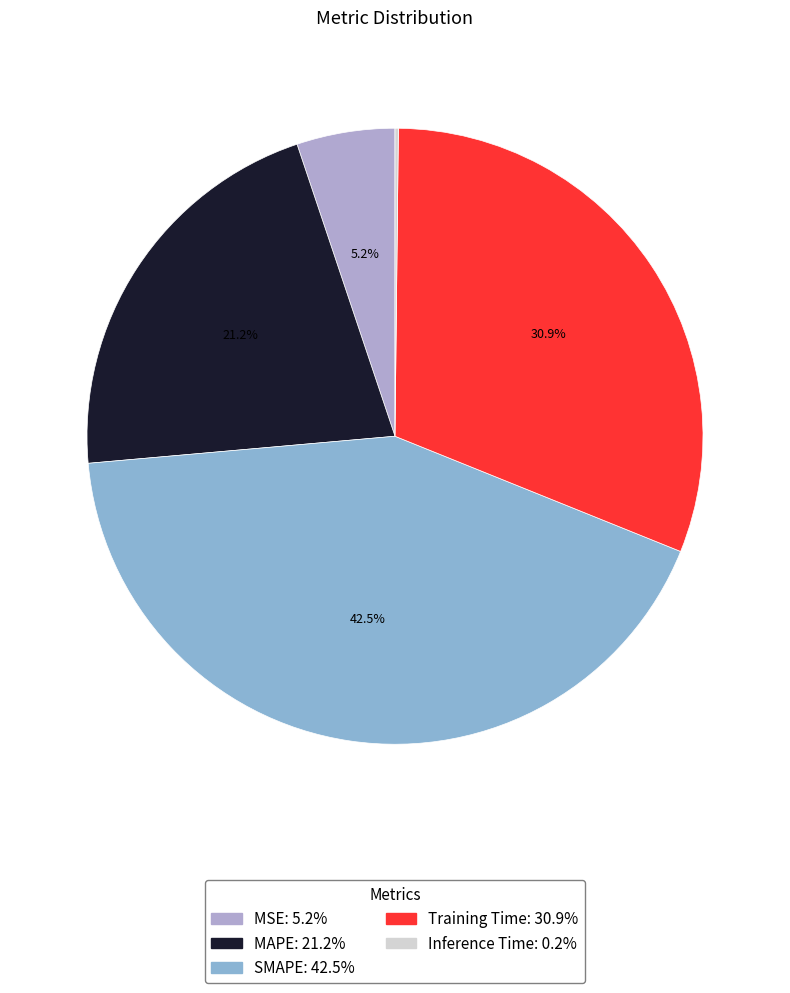

True or false: MSE accounts for 1% of the total.

False